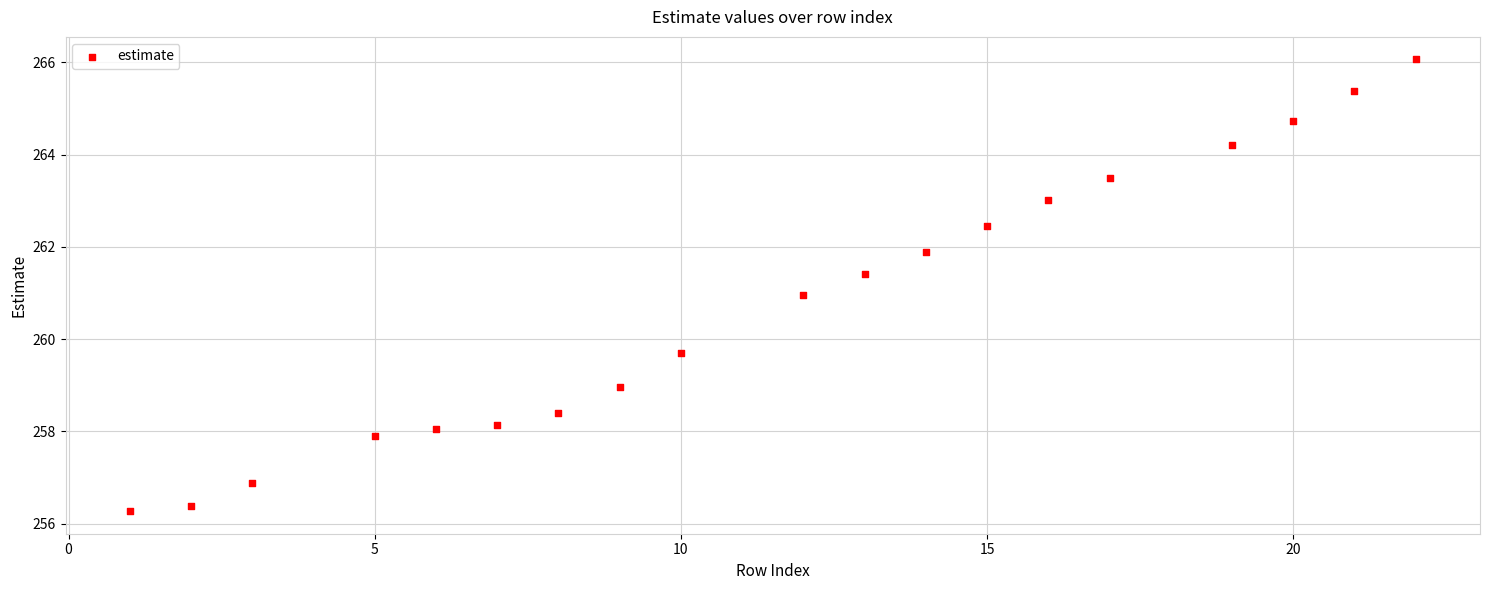

What is the range of X values (max minus min)?

21.0